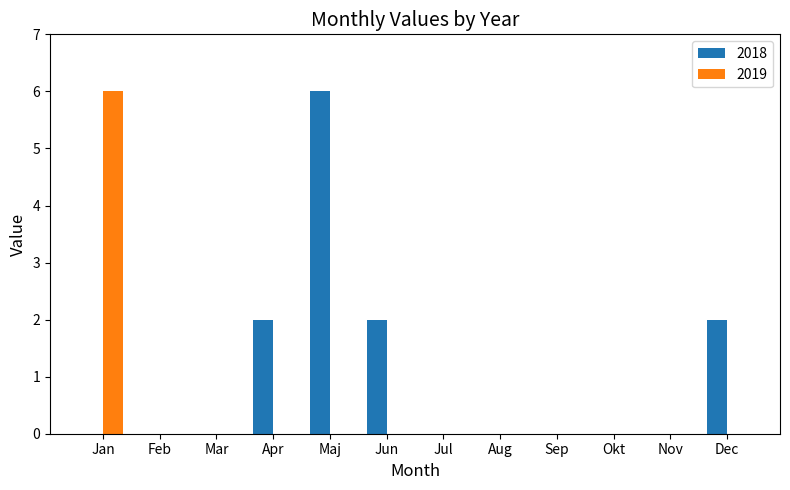

The value of 2018 at Jun is 4. True or false?

False